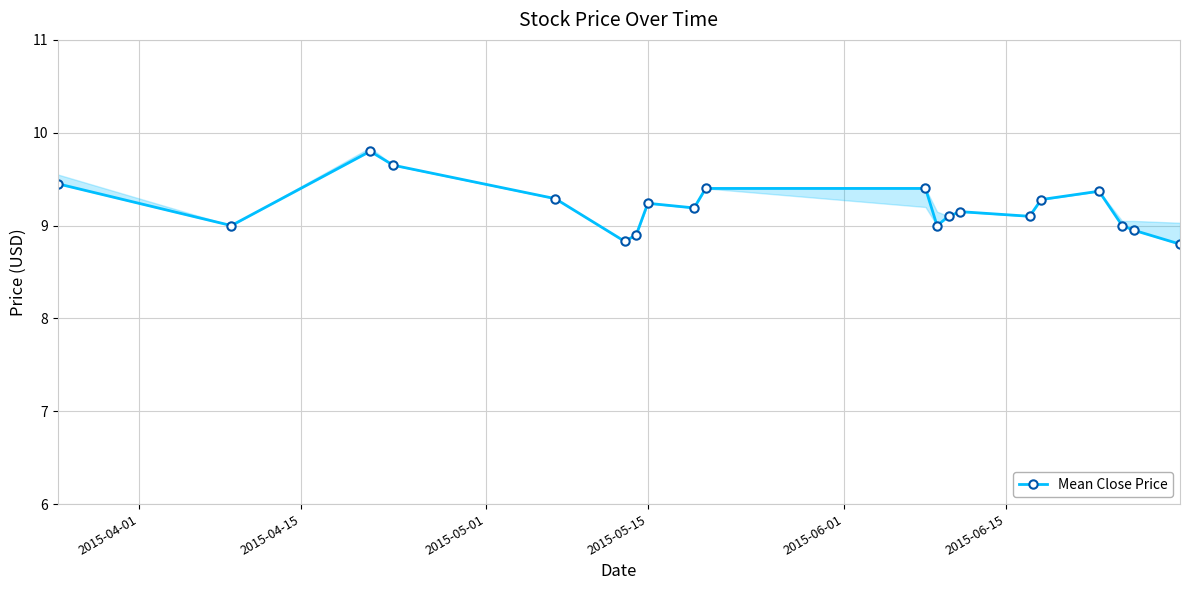

How many interior local peaks (higher than both neighbors) does the data have?

4